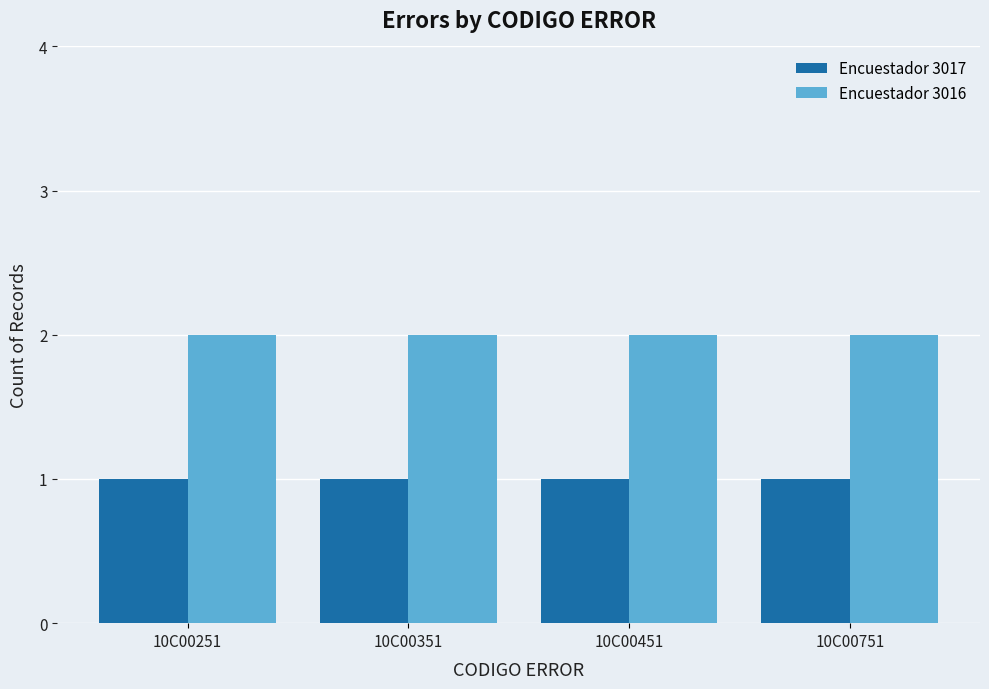

What is the value of the Encuestador 3017 bar at the 3rd from the left?

1